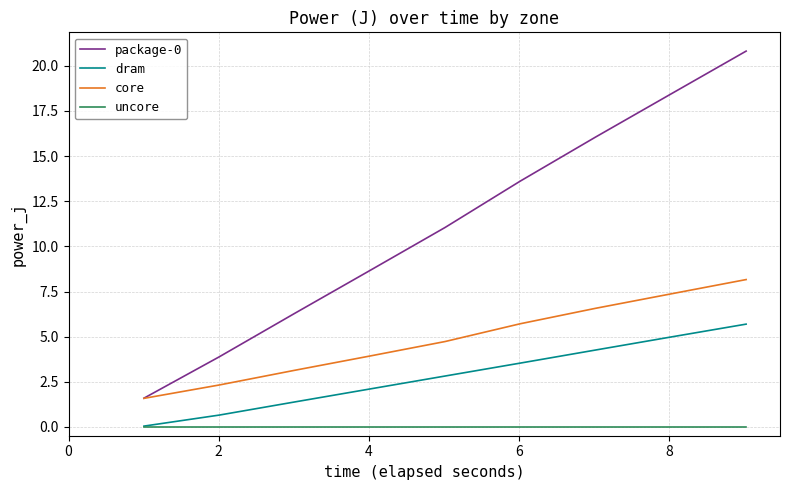

What is the highest value of the package-0 series?

20.8